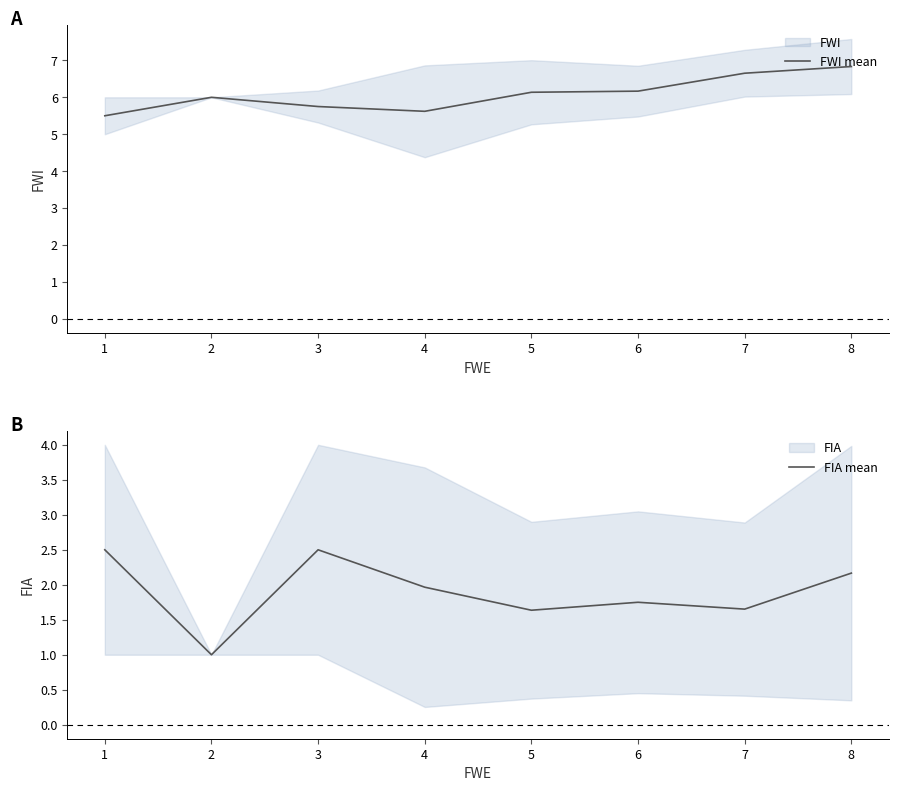

The value of FIA mean at 1 is 0.9. True or false?

False